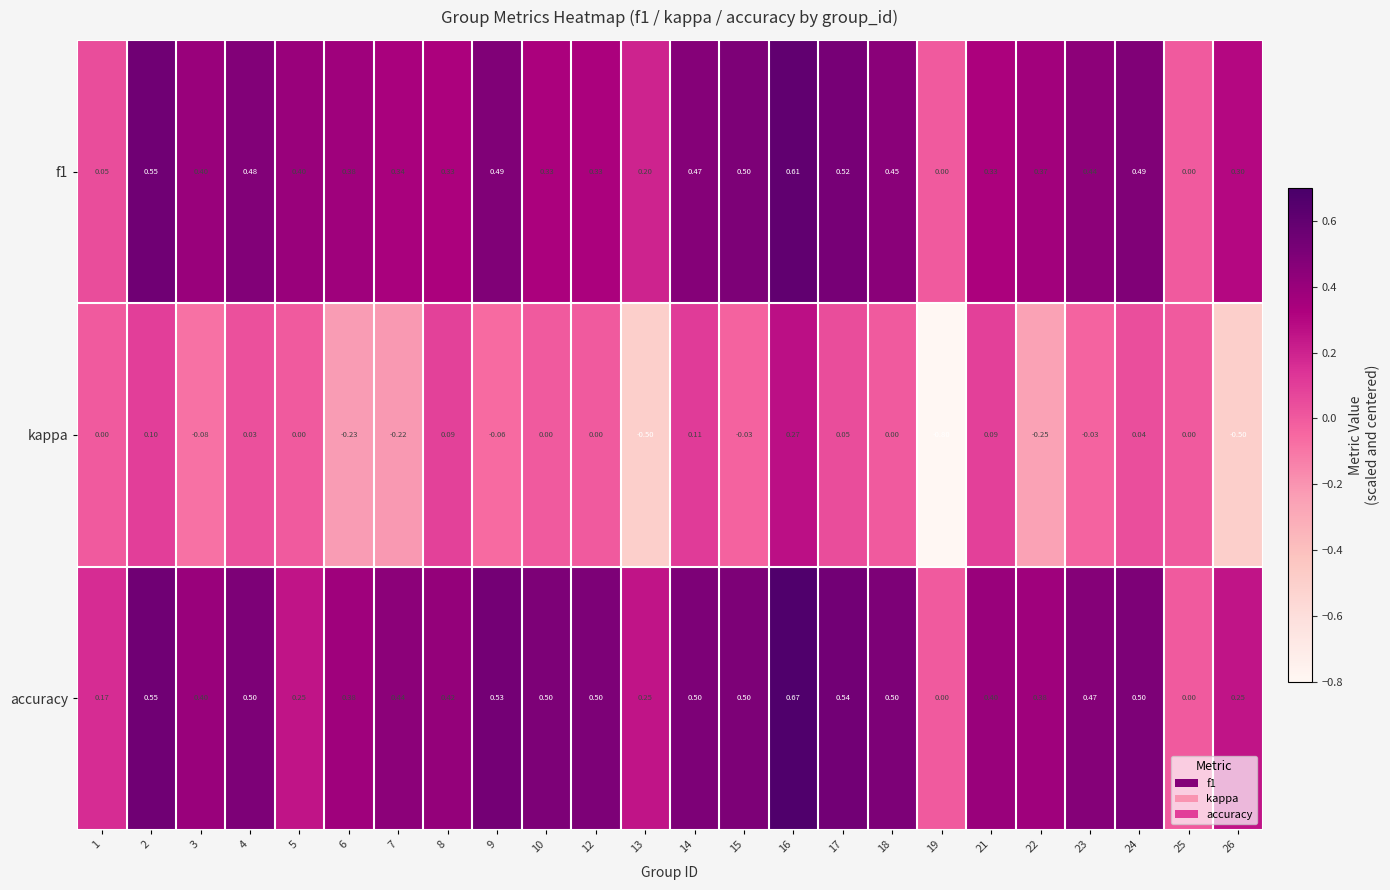

Between 17 and 19, which series saw the biggest shift?

kappa